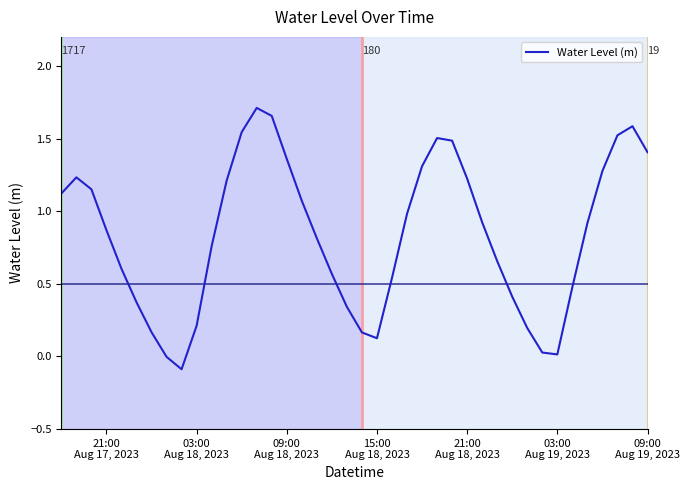

What is the difference between the maximum and minimum values?

1.8